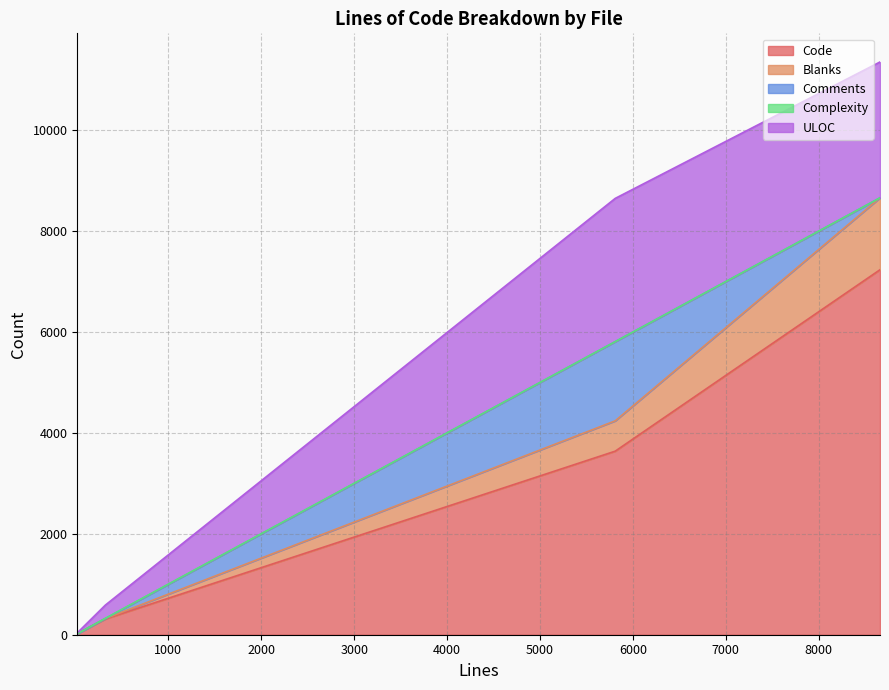

True or false: ULOC has more than 0 interior local peaks.

True